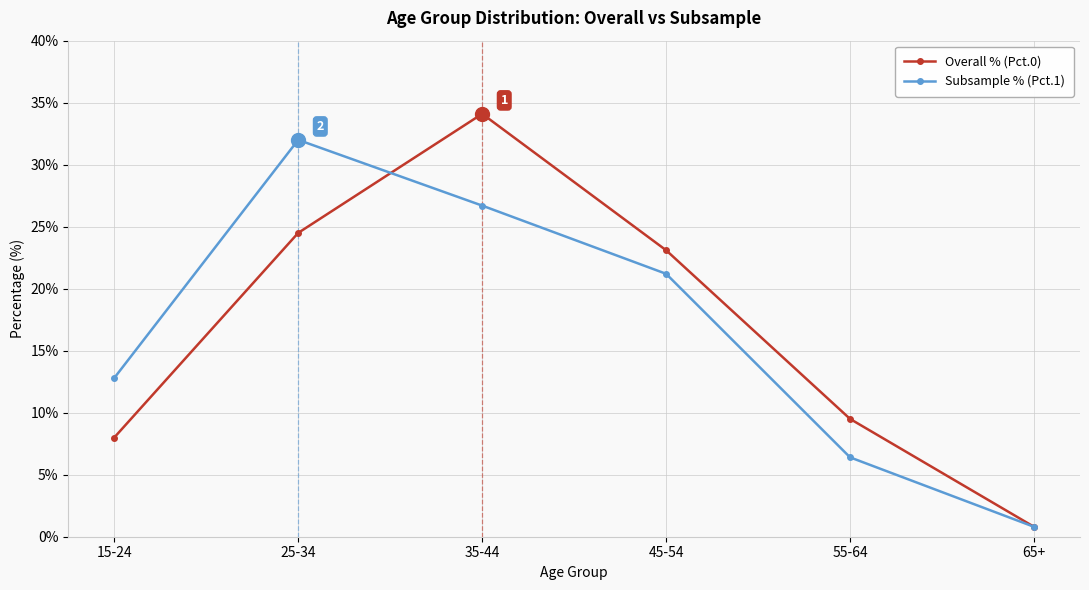

Reading left to right, extract all data points from this chart.

Overall % (Pct.0): 15-24=8.0	25-34=24.5	35-44=34.1	45-54=23.1	55-64=9.5	65+=0.8
Subsample % (Pct.1): 15-24=12.8	25-34=32.0	35-44=26.7	45-54=21.2	55-64=6.4	65+=0.8